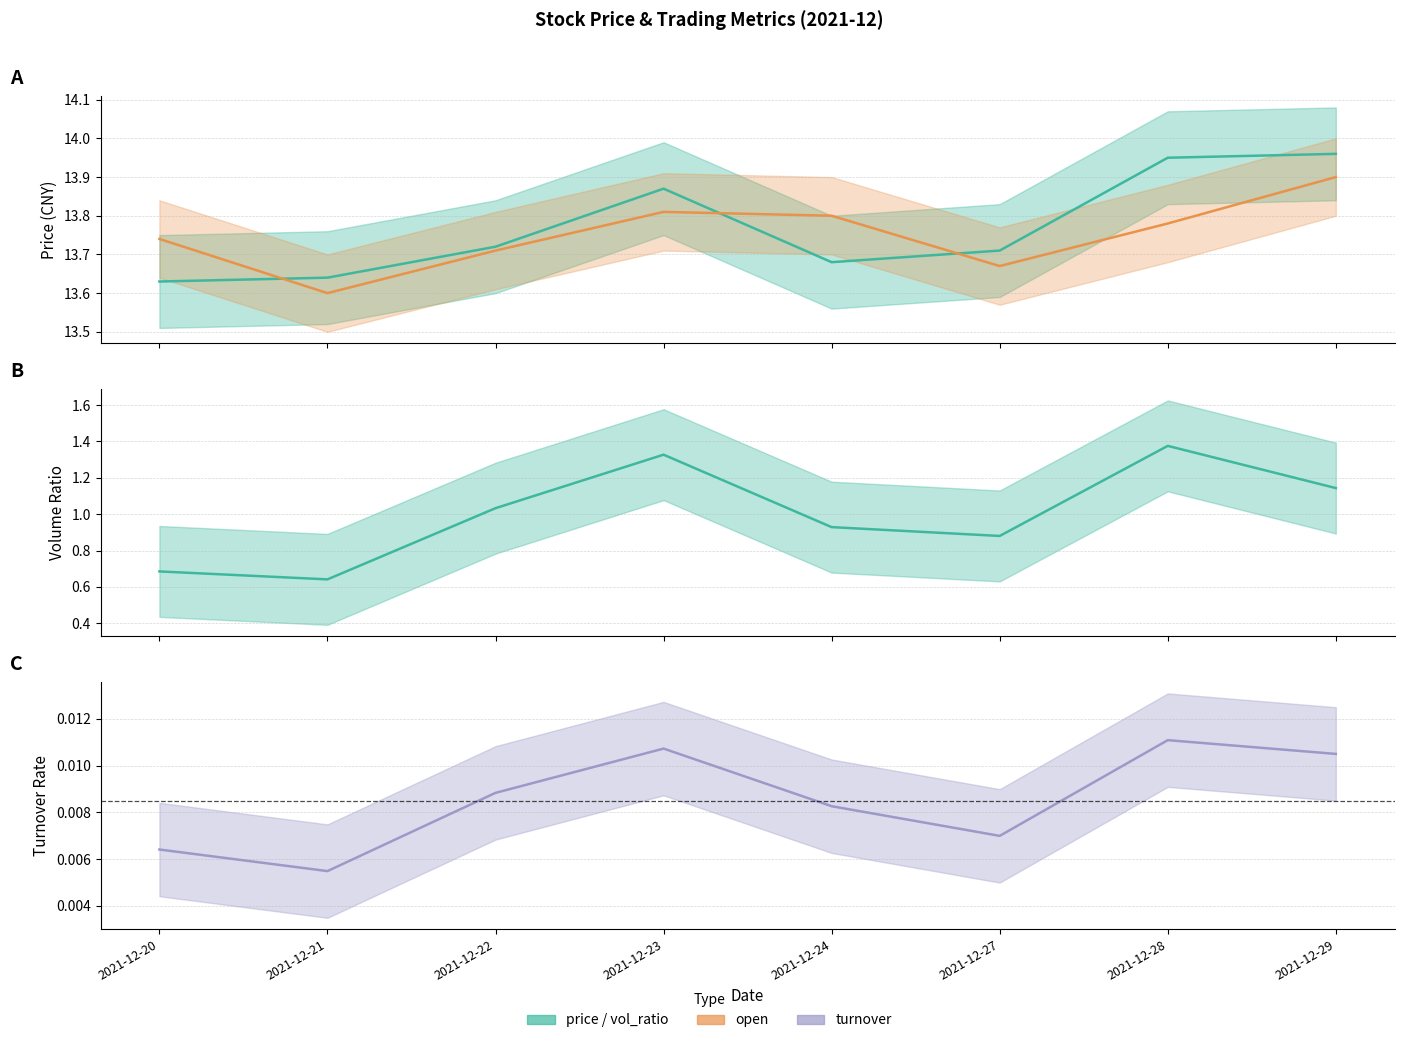

True or false: vol_ratio and turnover cross at least once.

False